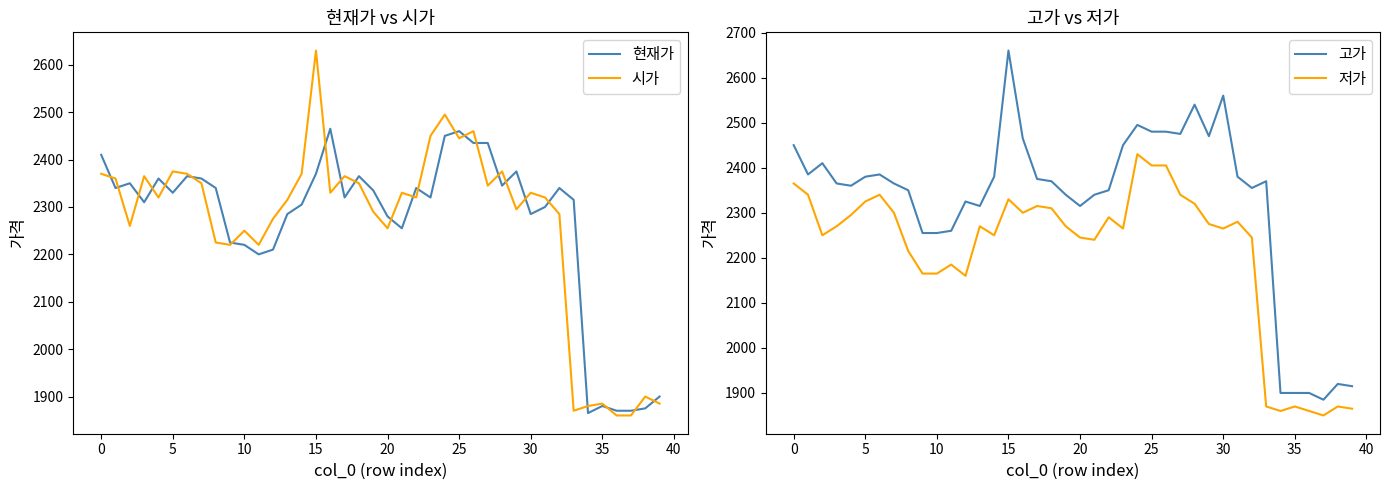

What is the sum of all 저가 values?

88470